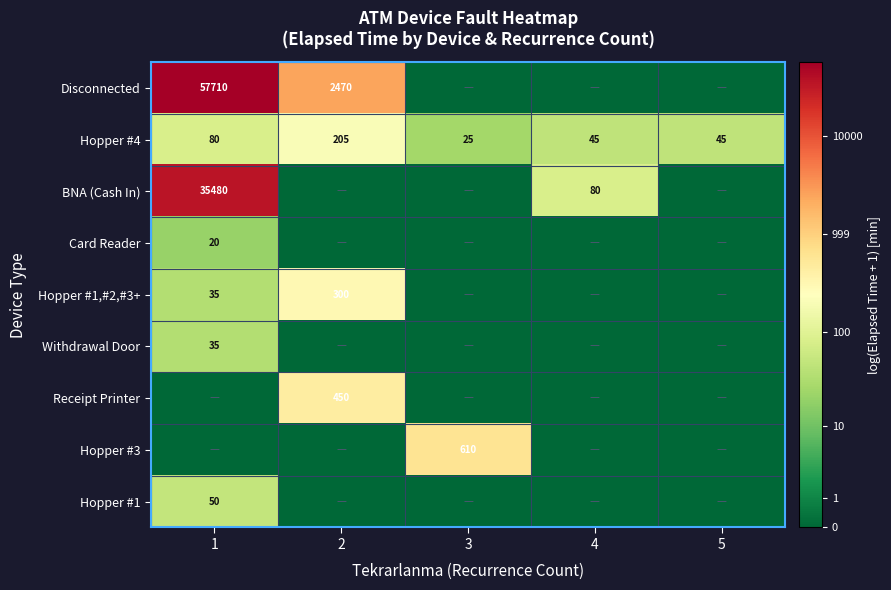

The Withdrawal Door series shows 35 at 1. True or false?

True